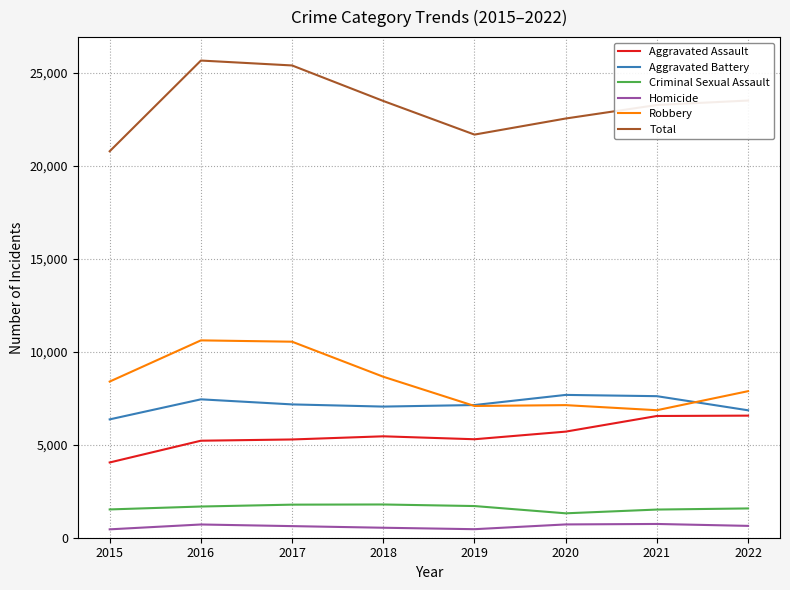

Which series has the widest spread of values?

Total